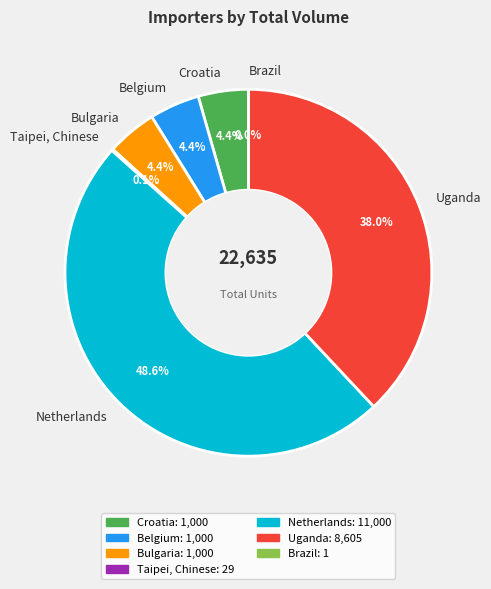

To the nearest percent, what percentage of the pie is Uganda?

38%